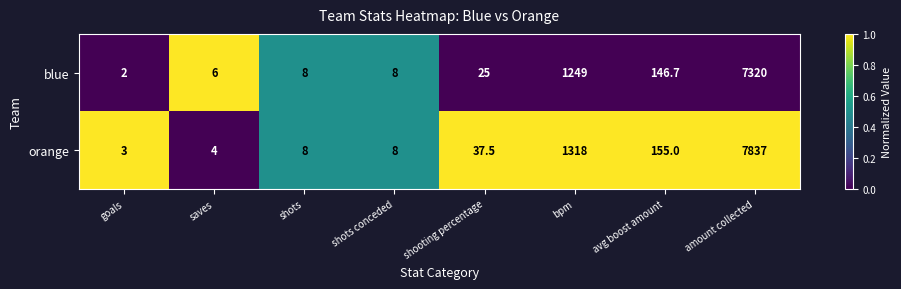

Which label corresponds to the largest value in the chart?

amount collected